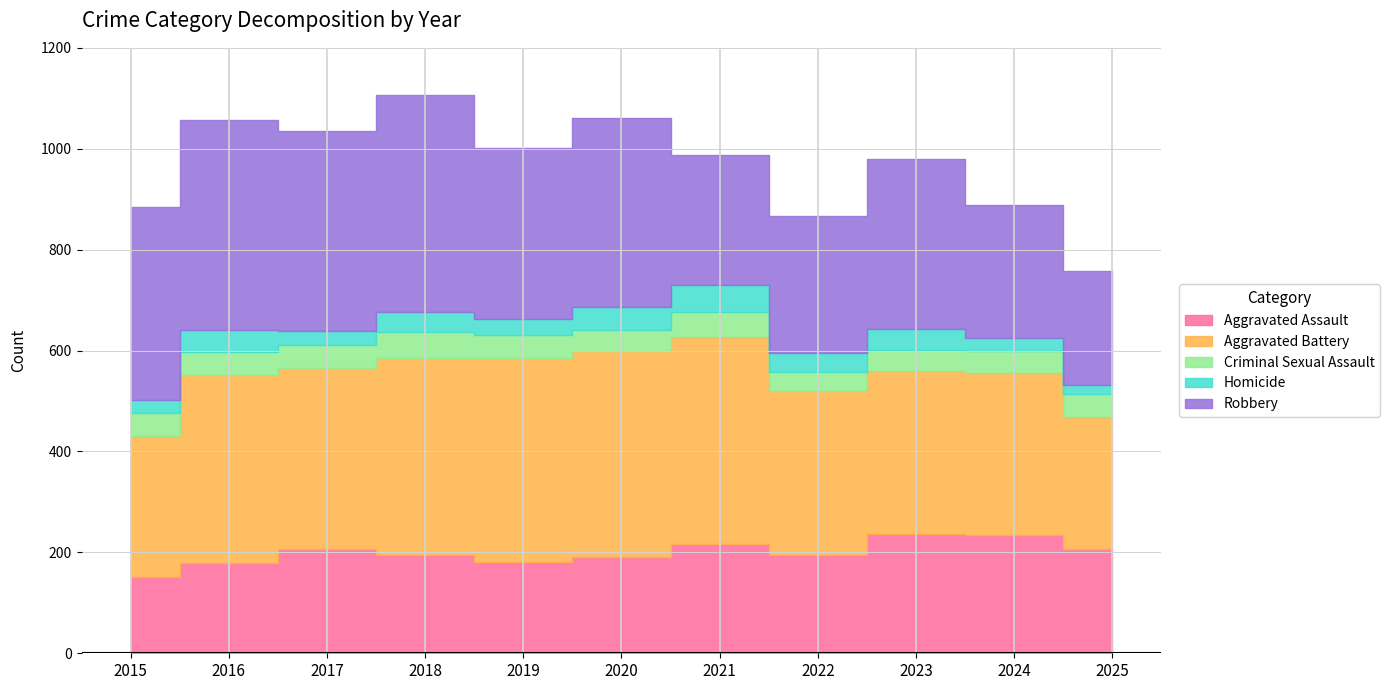

How many lines are shown in the chart?

5